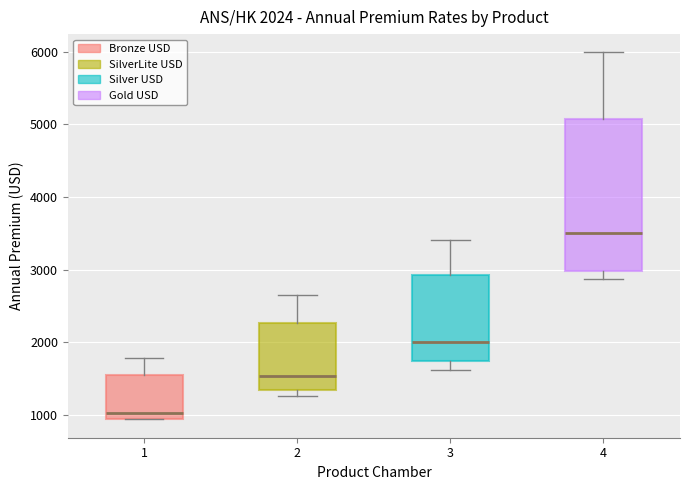

Which box has the lowest median line?

1